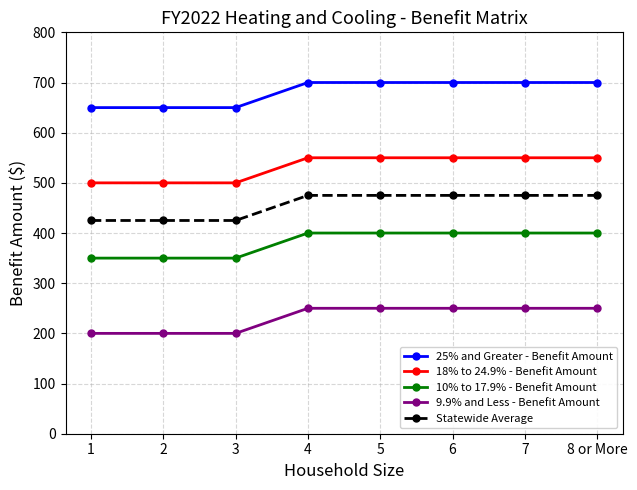

Which series has the largest total across all categories?

25% and Greater - Benefit Amount